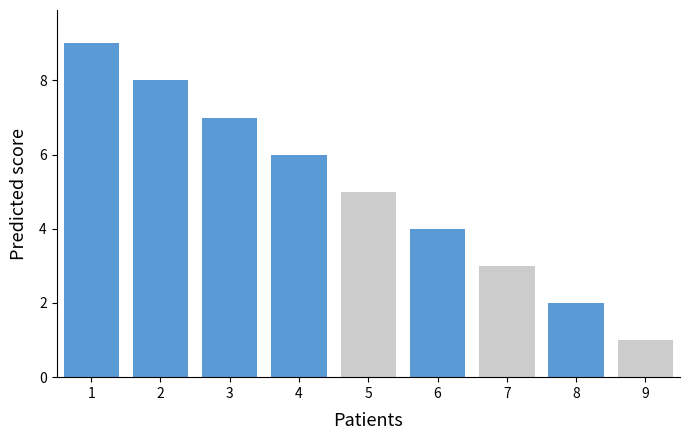

The value at LINX3 is 2. True or false?

False